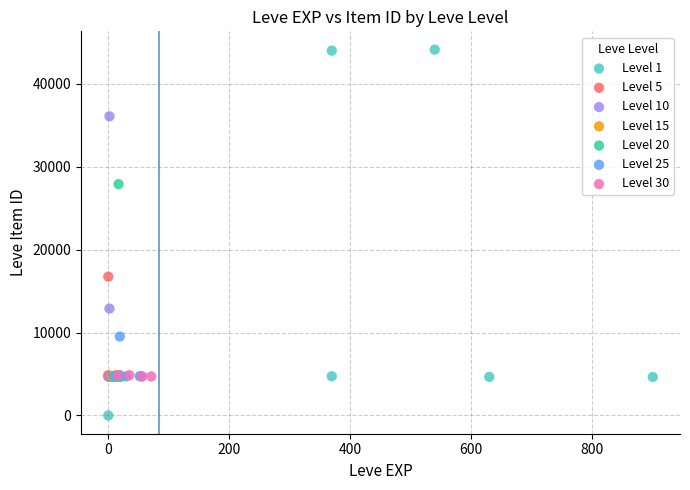

Which series contains the lowest Y value?

Level 1